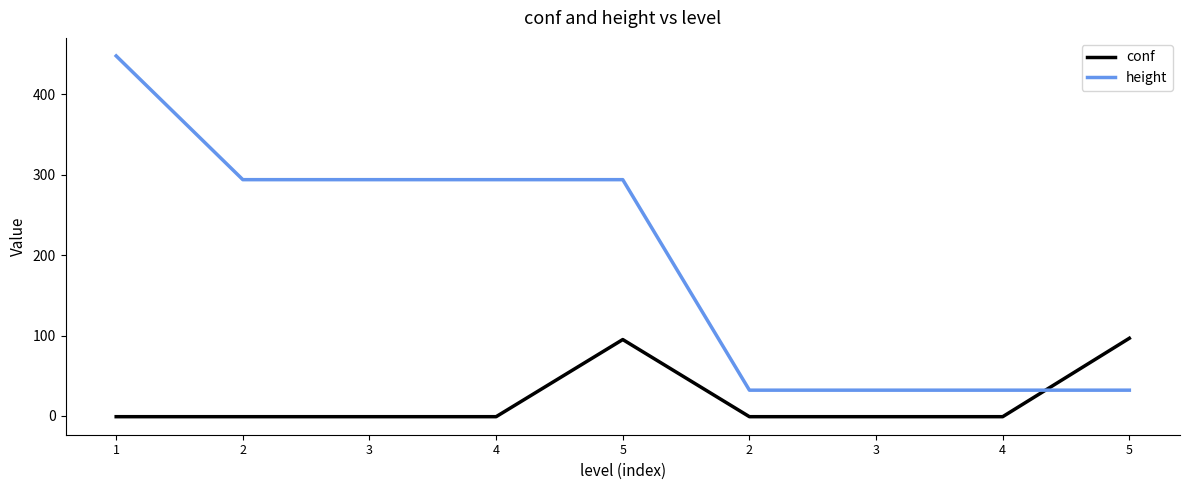

What is the difference between the maximum and minimum values in the conf series?

97.6